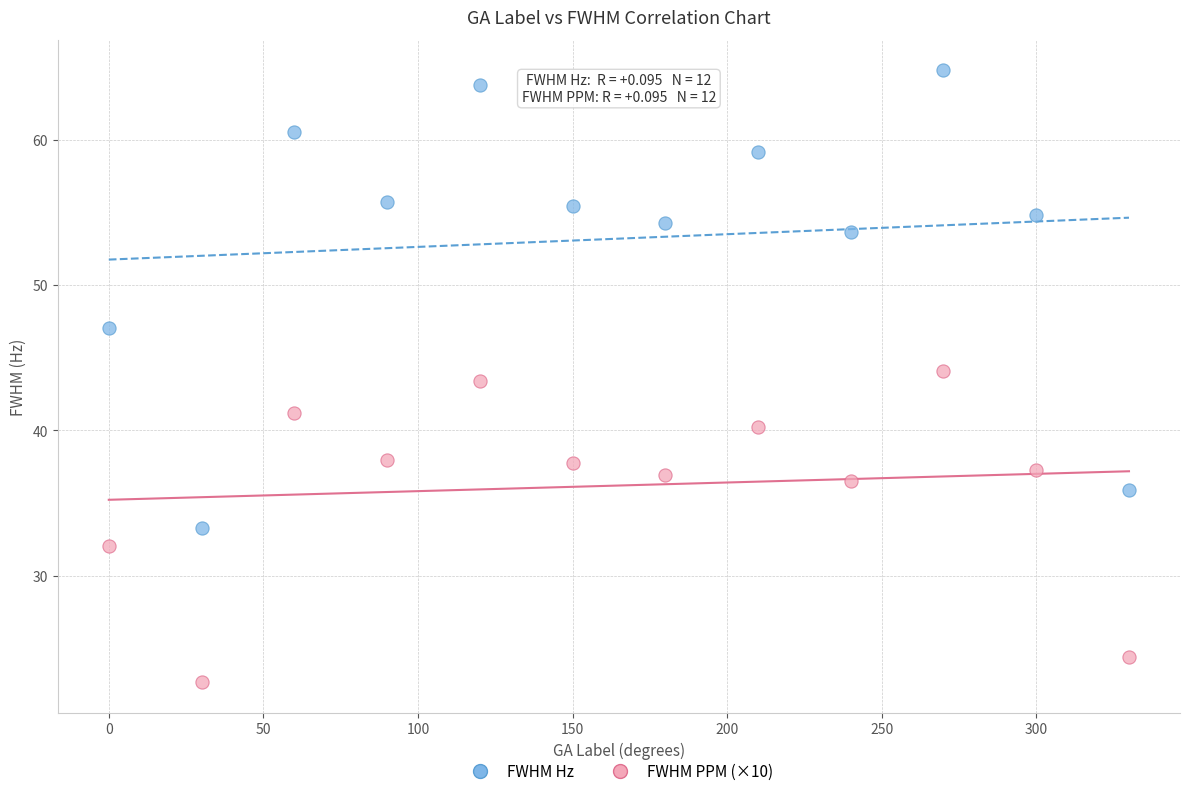

What are all the series names shown in the legend?

FWHM Hz, FWHM PPM (×10)